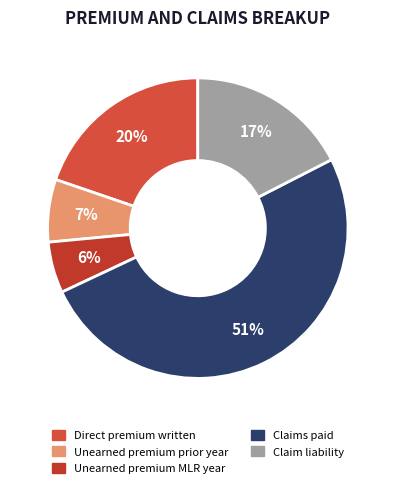

Combined, do Direct premium written and Unearned premium MLR year account for over 50%?

No